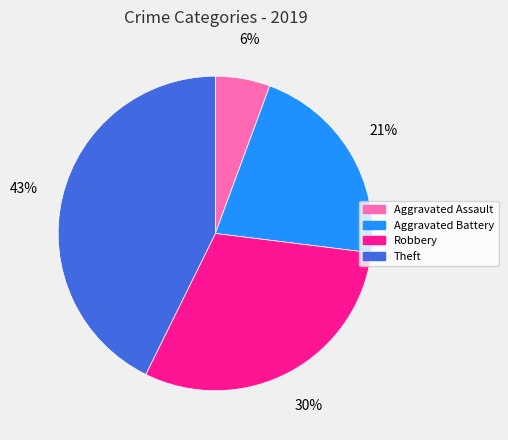

To the nearest percent, what is the average slice percentage?

25%